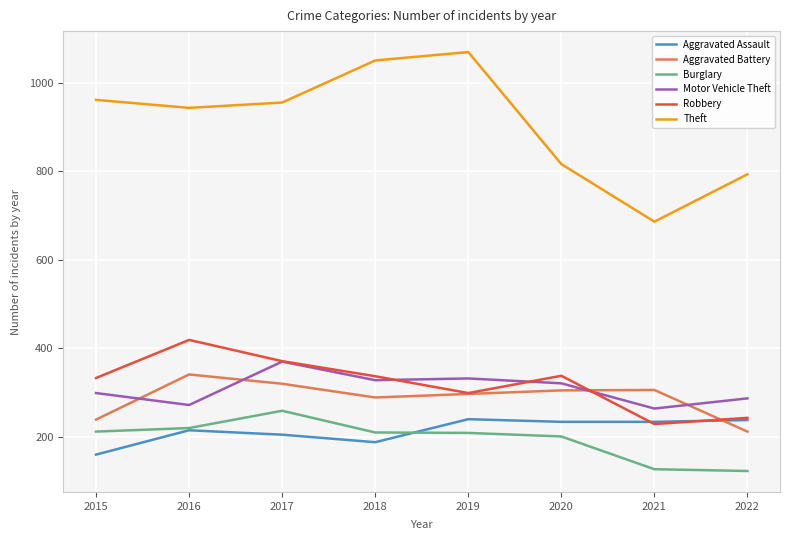

True or false: Robbery has more than 0 points higher than both neighbors.

True